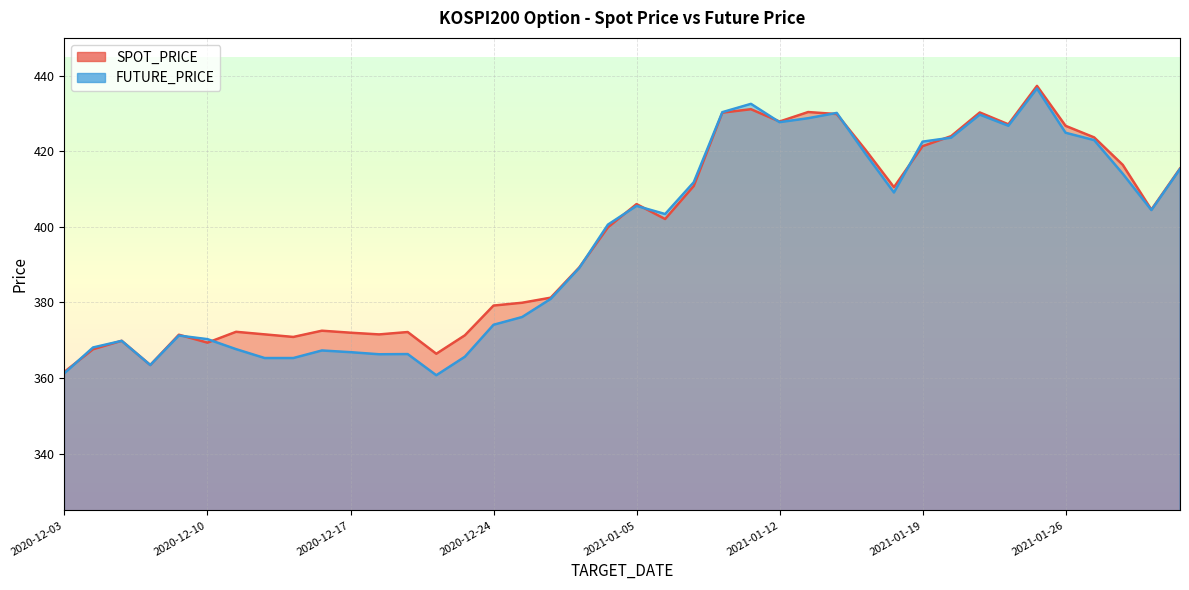

Read the SPOT_PRICE value at 2021-01-07.

410.8